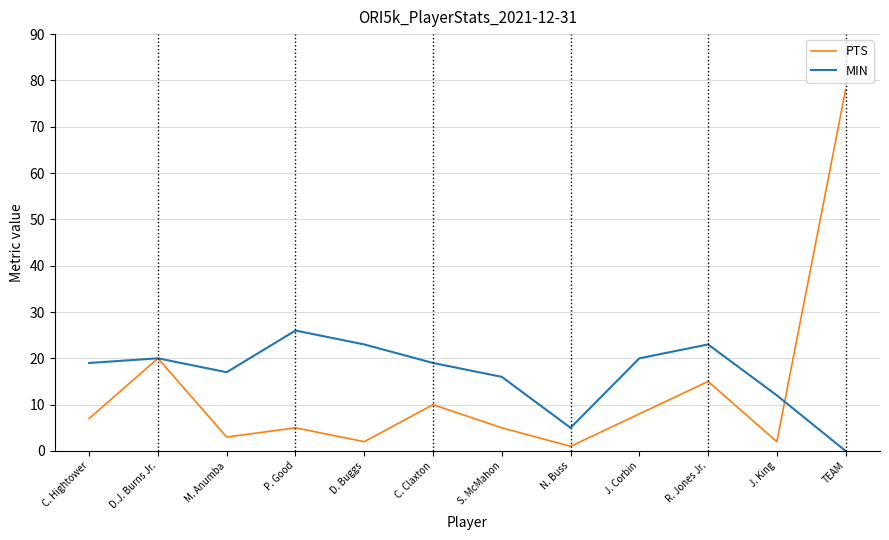

What is the sum of all PTS values?

156